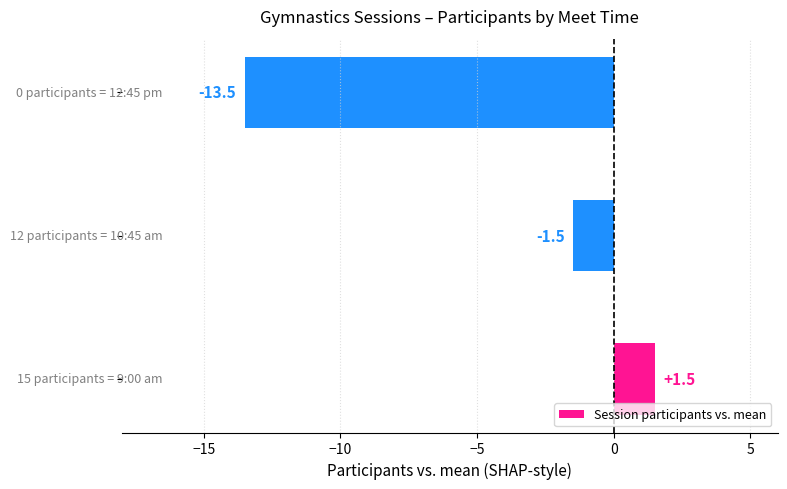

What is the average value?

-4.5